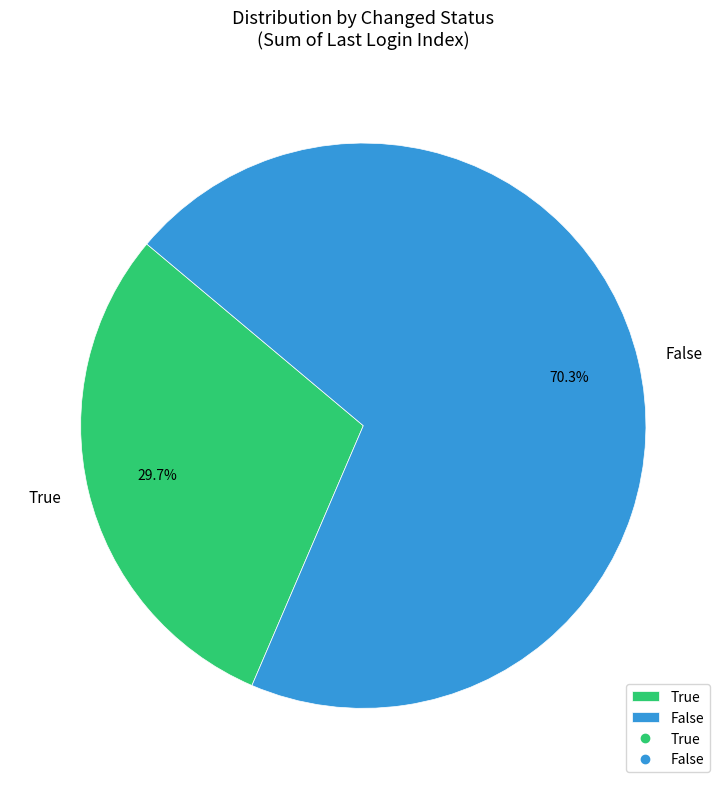

Is there any slice that represents more than half of the pie?

Yes